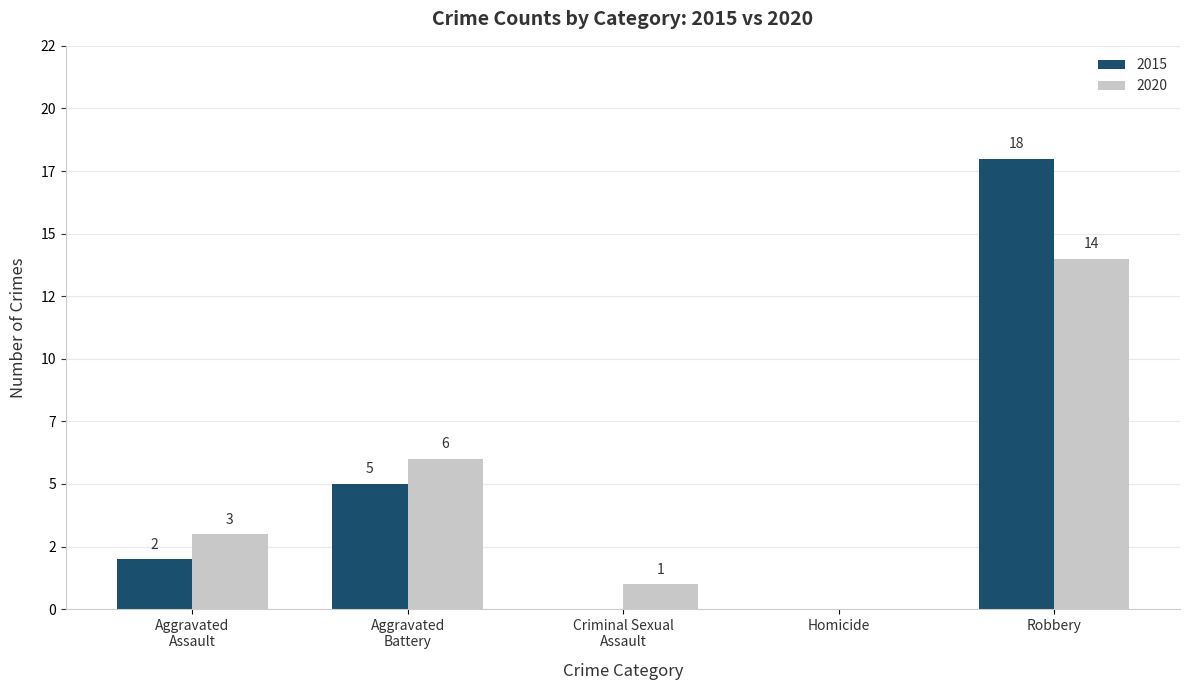

What is the label of the 3rd bar from the right?

Criminal Sexual Assault